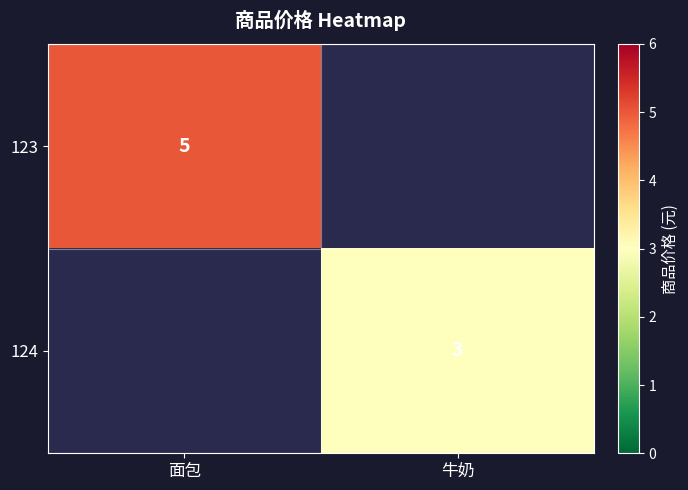

Is it true that 123 equals 2 at 面包?

False